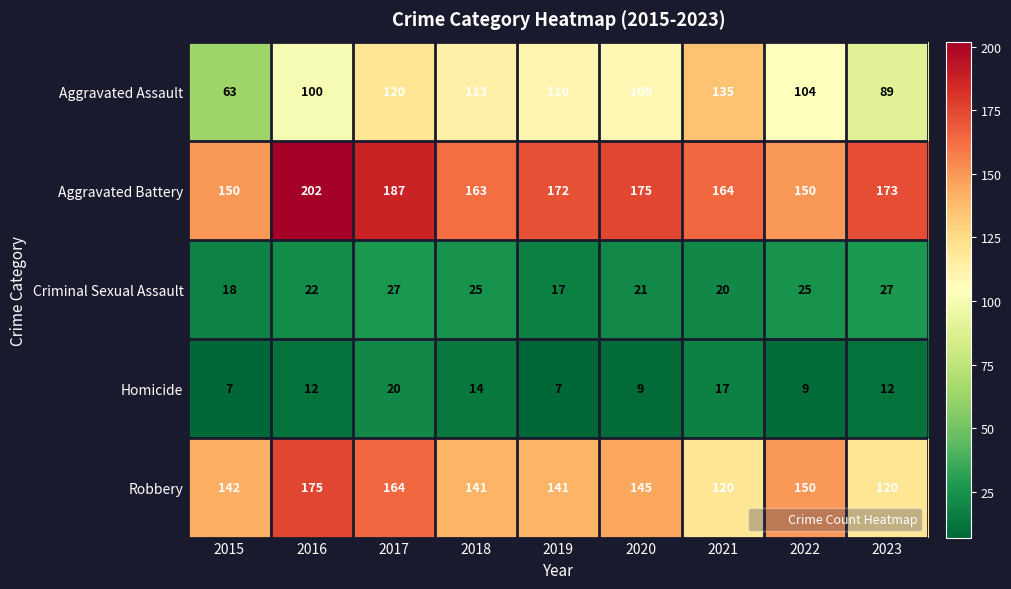

How many categories are shown in the chart?

9